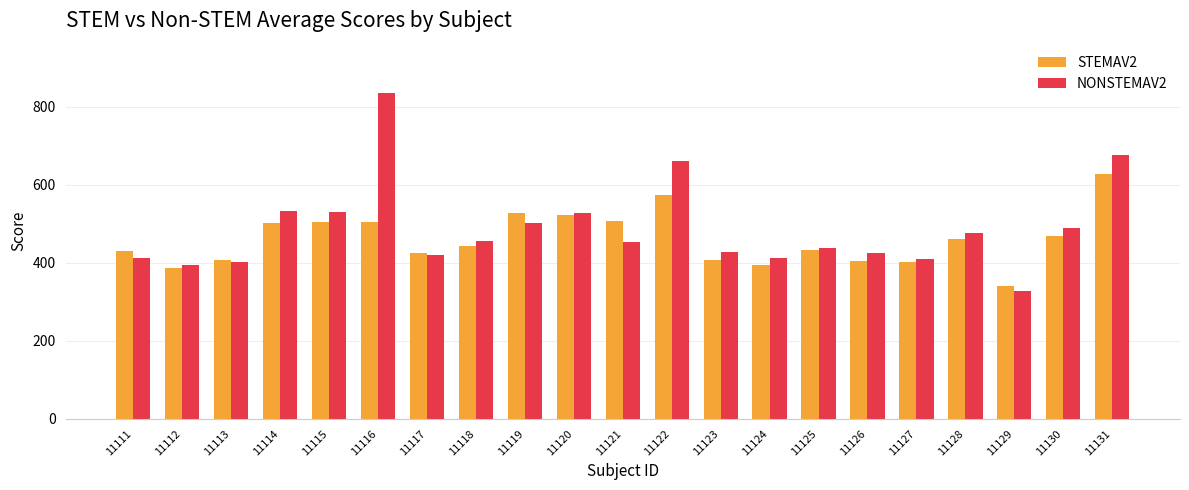

What is the difference between the second highest and minimum values in the STEMAV2 series?

232.8